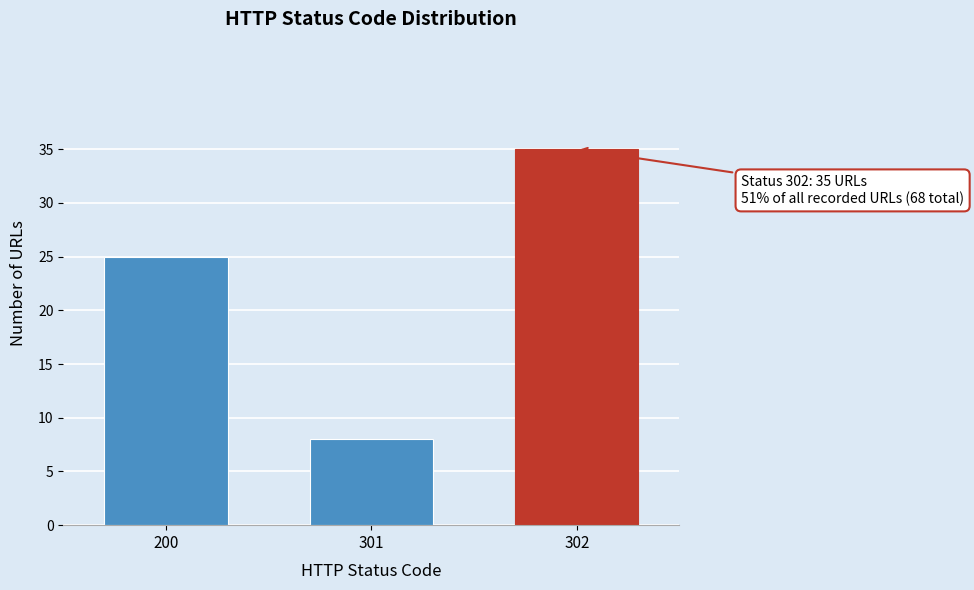

Reading right to left, transcribe all the data shown in this chart.

35	8	25